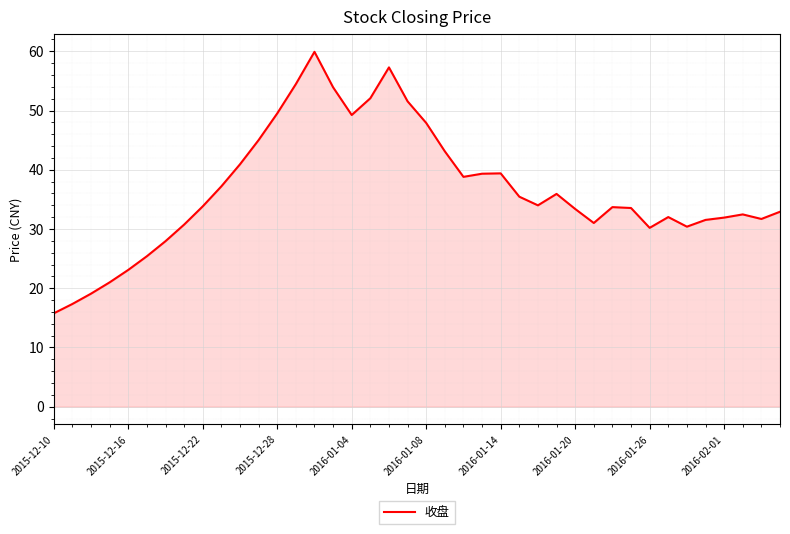

What is the smallest value displayed?

15.8